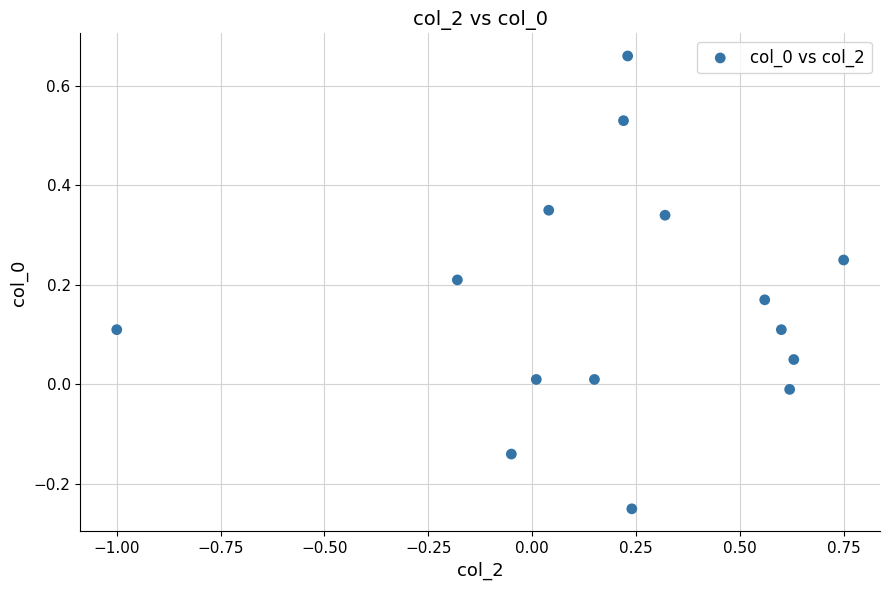

What is the range of Y values (max minus min)?

0.9